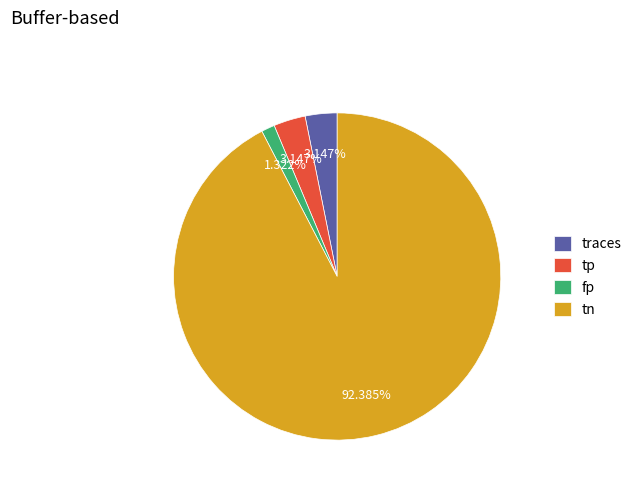

Do tp and tn together represent more than half of the pie?

Yes